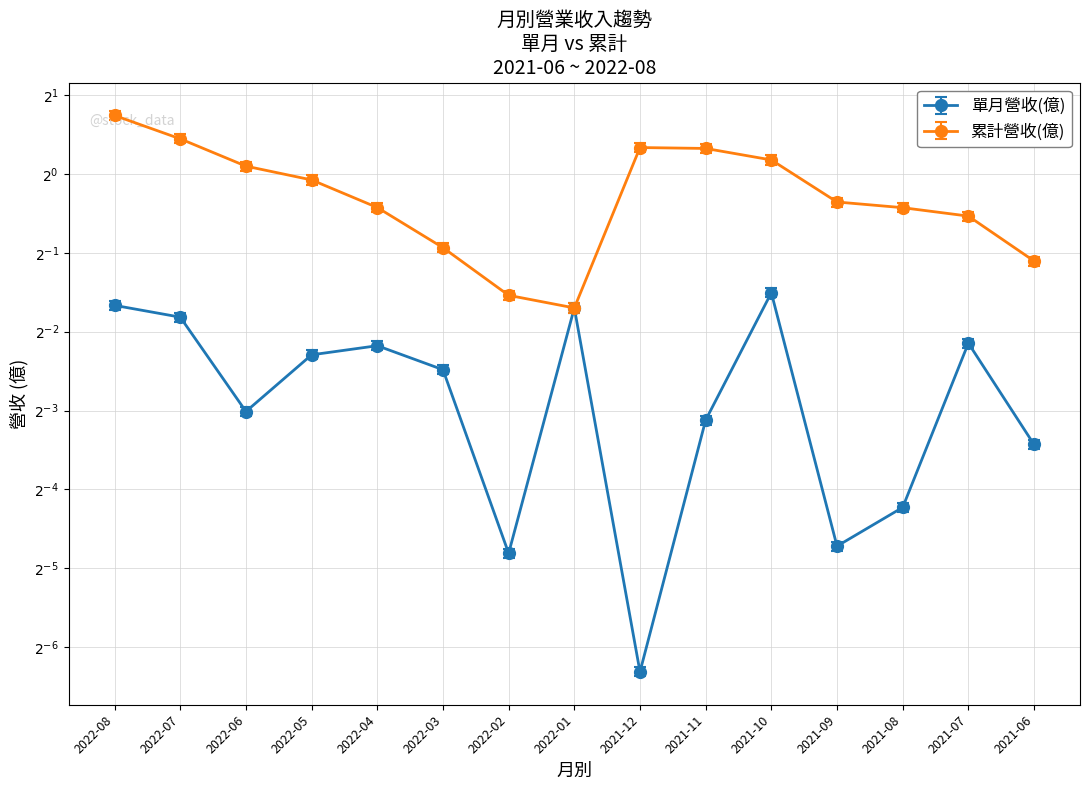

Where is the first local minimum for 累計營收(億)?

2022-01